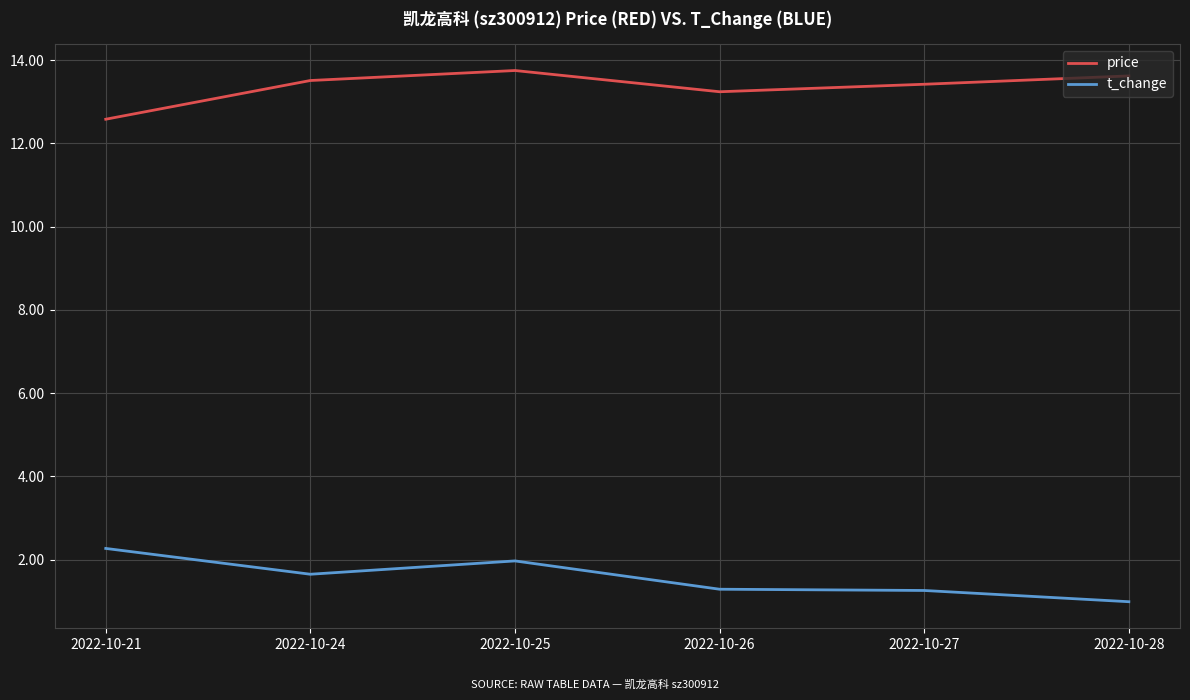

True or false: price and t_change cross at least once.

False